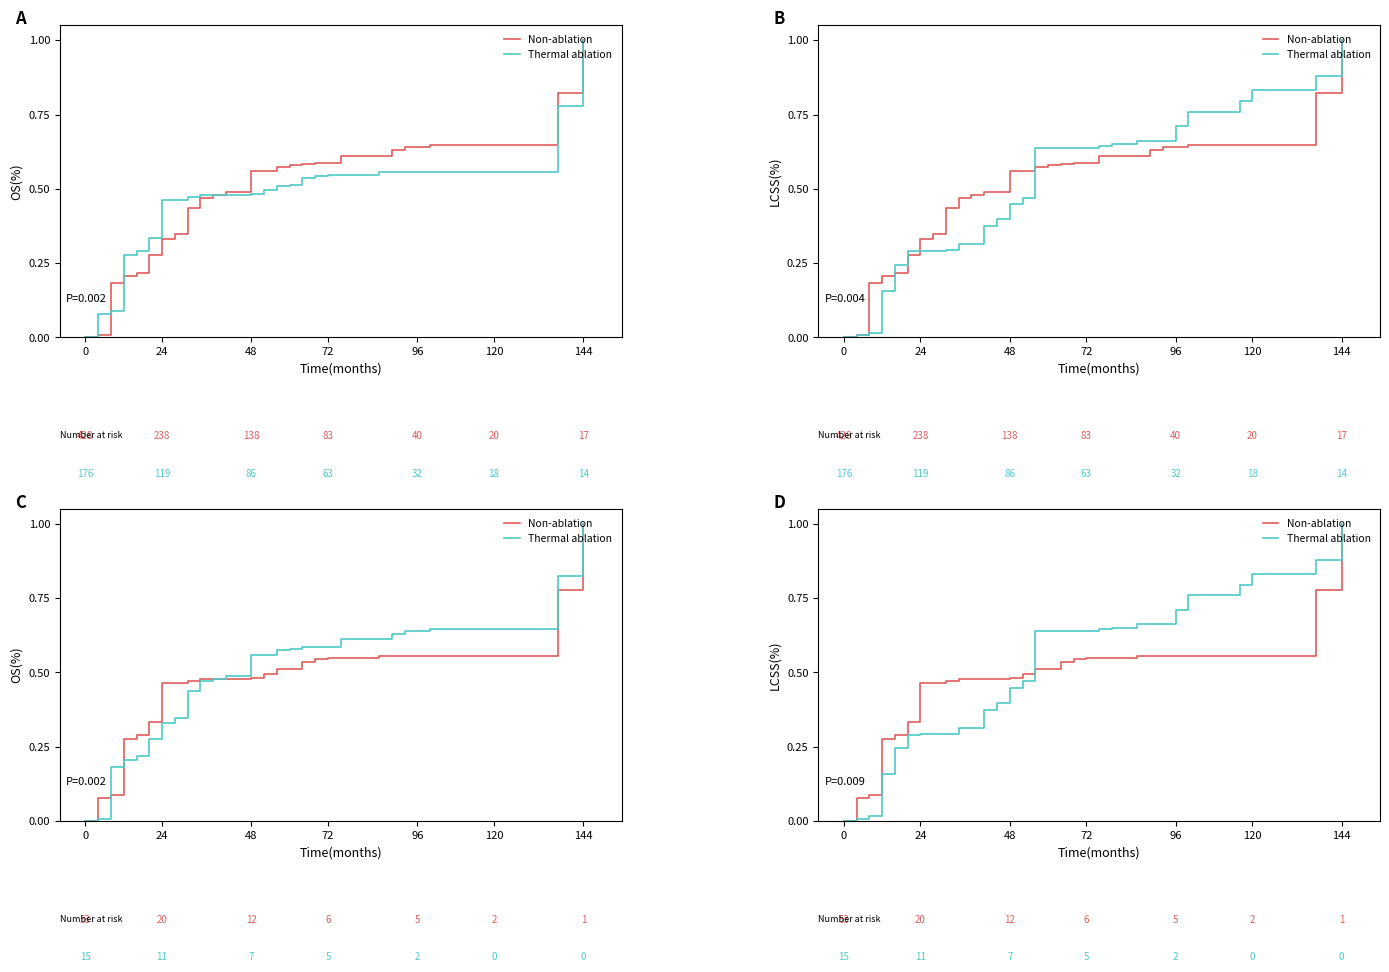

What are all the series names shown in the legend?

Non-ablation, Thermal ablation